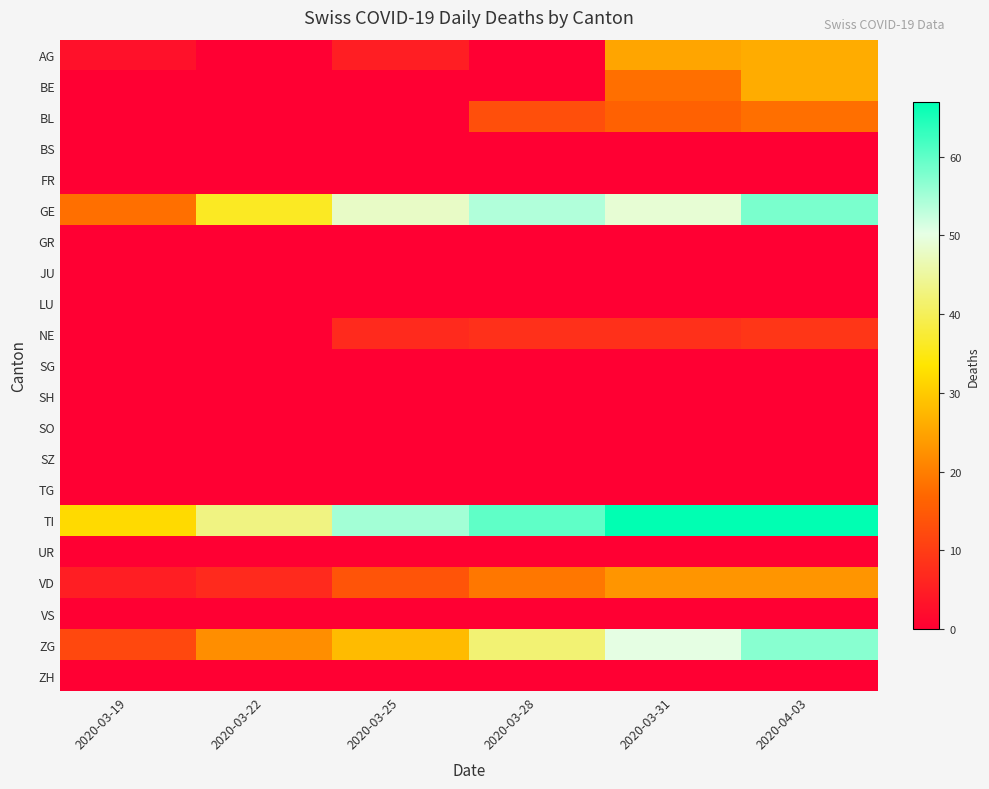

At 2020-04-03, list the series in order from smallest to largest.

BS, FR, GR, JU, LU, SG, SH, SO, SZ, TG, UR, VS, ZH, NE, BL, VD, AG, BE, ZG, GE, TI